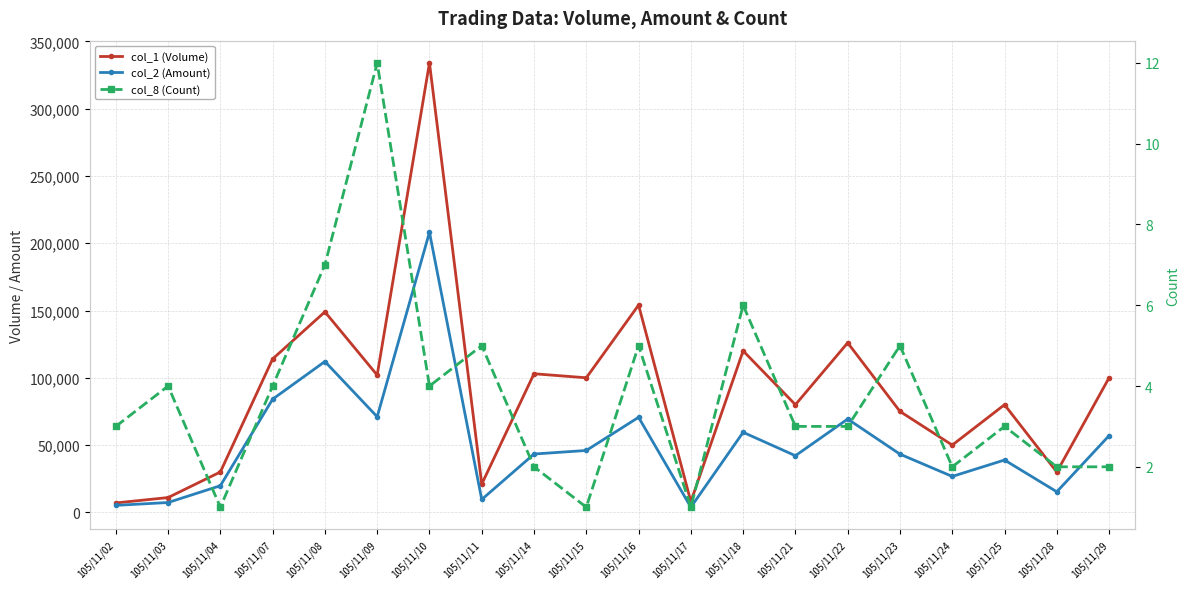

What is the difference between the highest and lowest values at 105/11/18?

119994